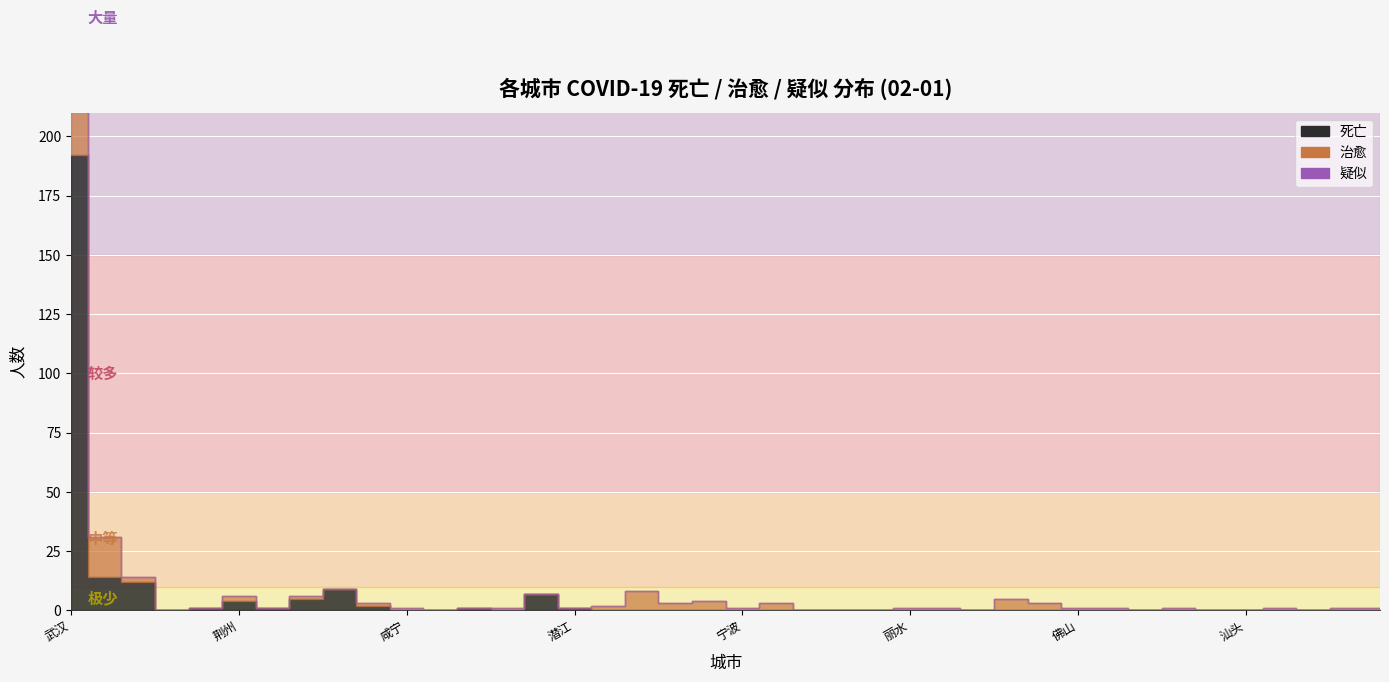

How many distinct data groups are displayed?

3